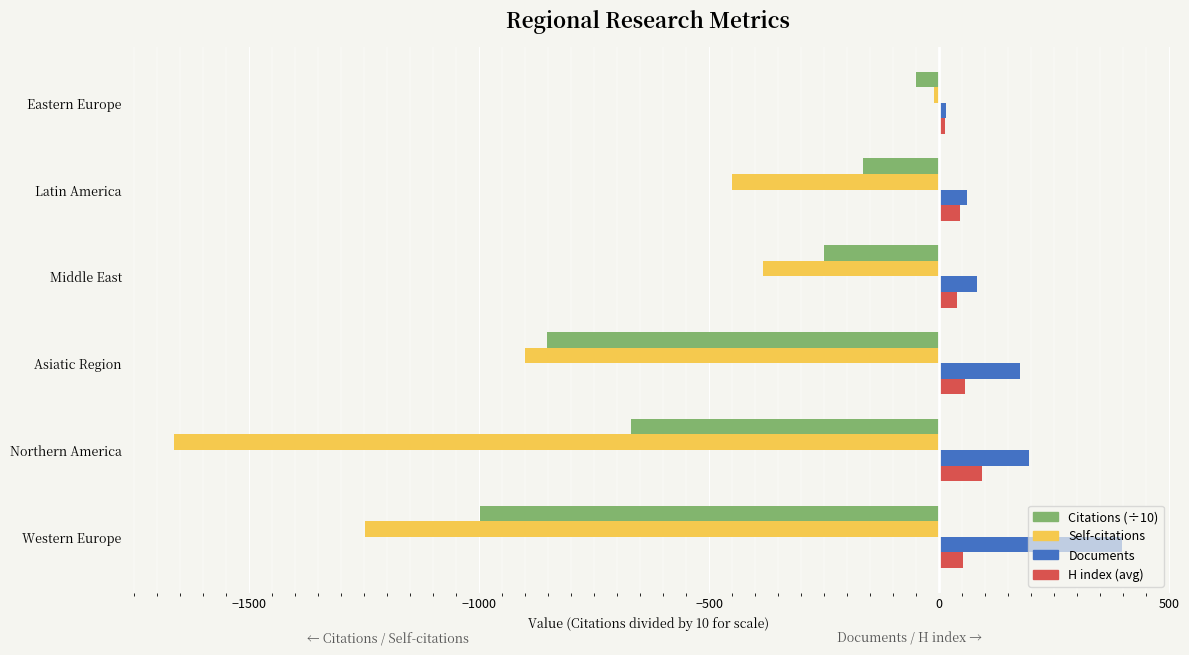

At which category is the sum across all series the highest?

Eastern Europe